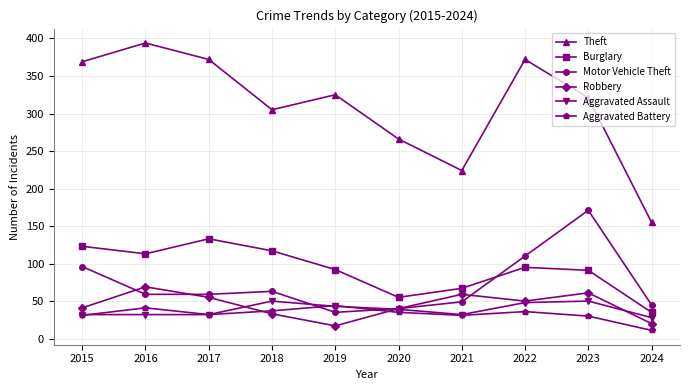

Which series has the widest spread of values?

Theft